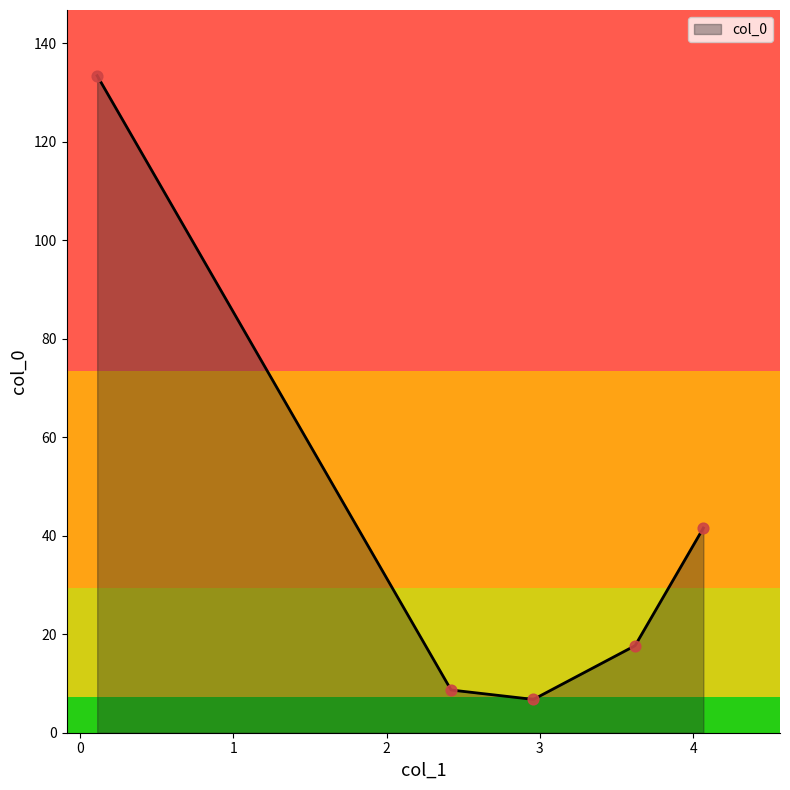

What is the minimum value shown in the chart?

6.8